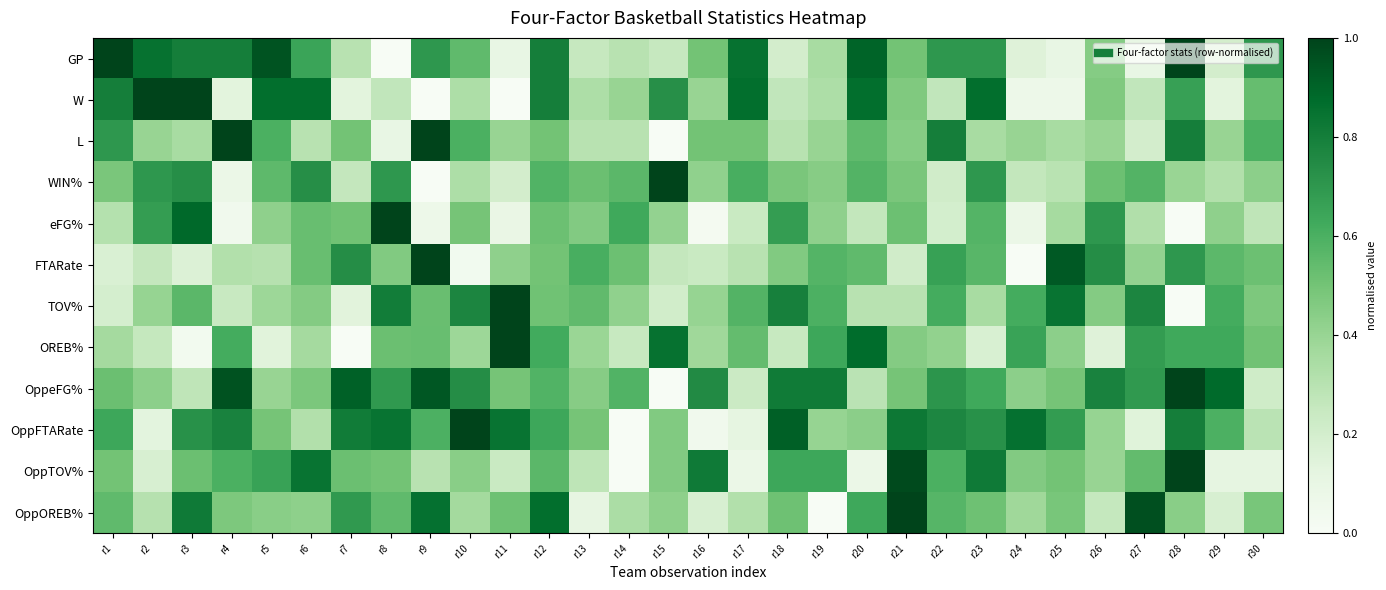

Which has a higher value, r24 or r26?

r26